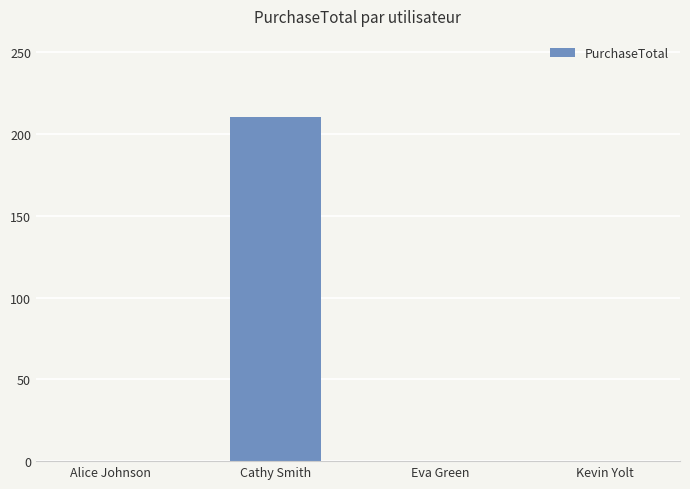

What is the average value?

52.6